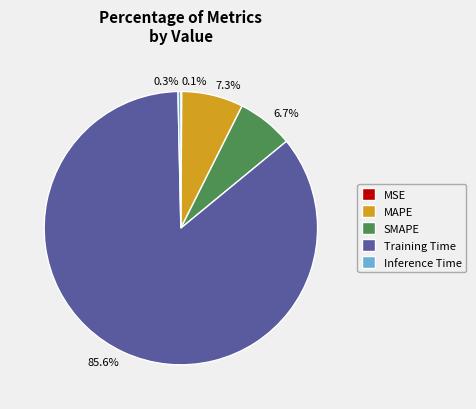

Which category accounts for the majority?

Training Time